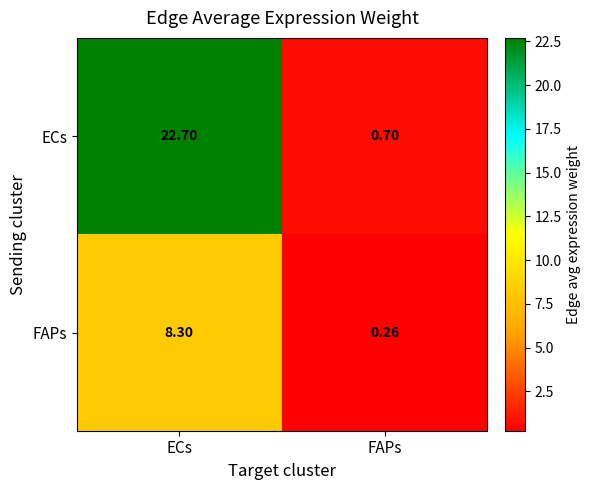

Which series has the largest total across all categories?

ECs